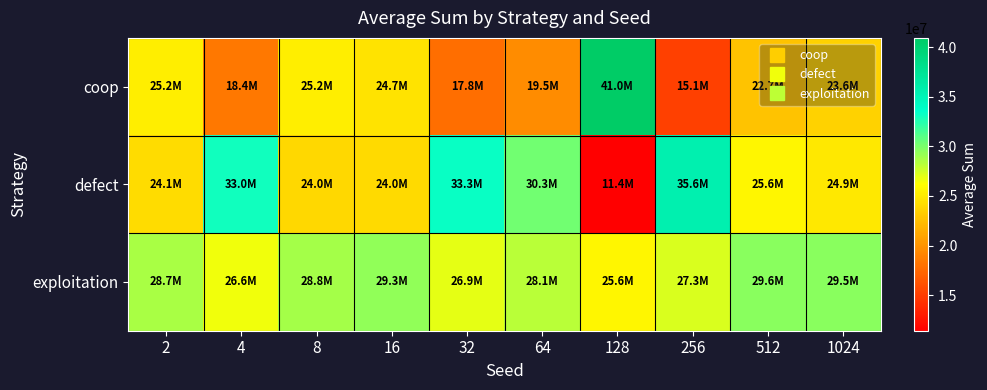

What is the total value across all series at 16?

78000000